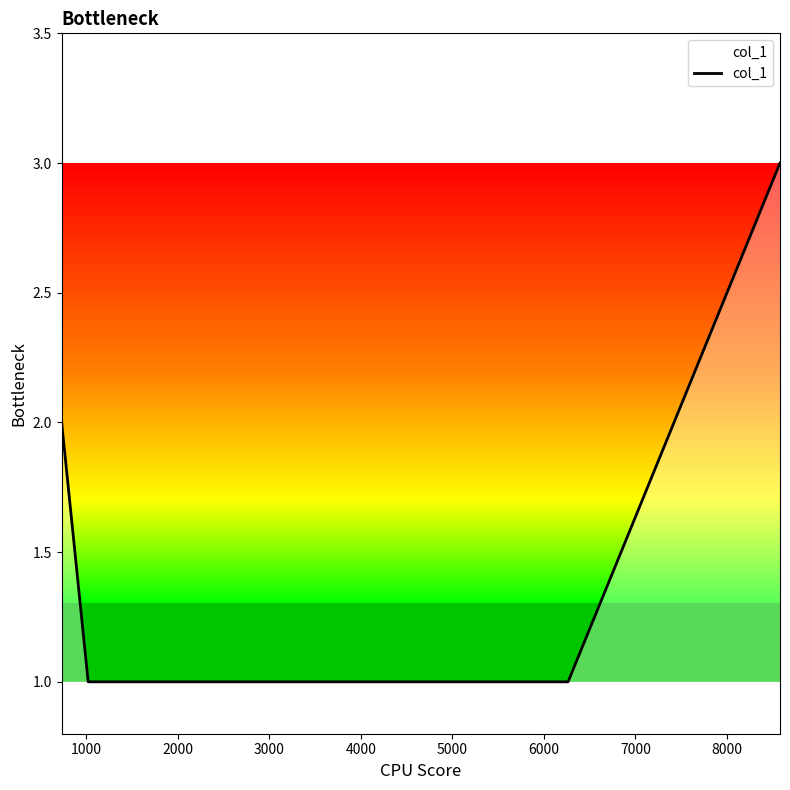

What is the sum of all values?

7